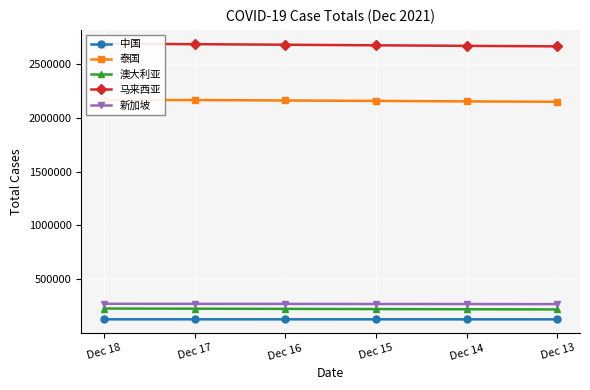

Which series changed the most between Dec 17 and Dec 16?

马来西亚